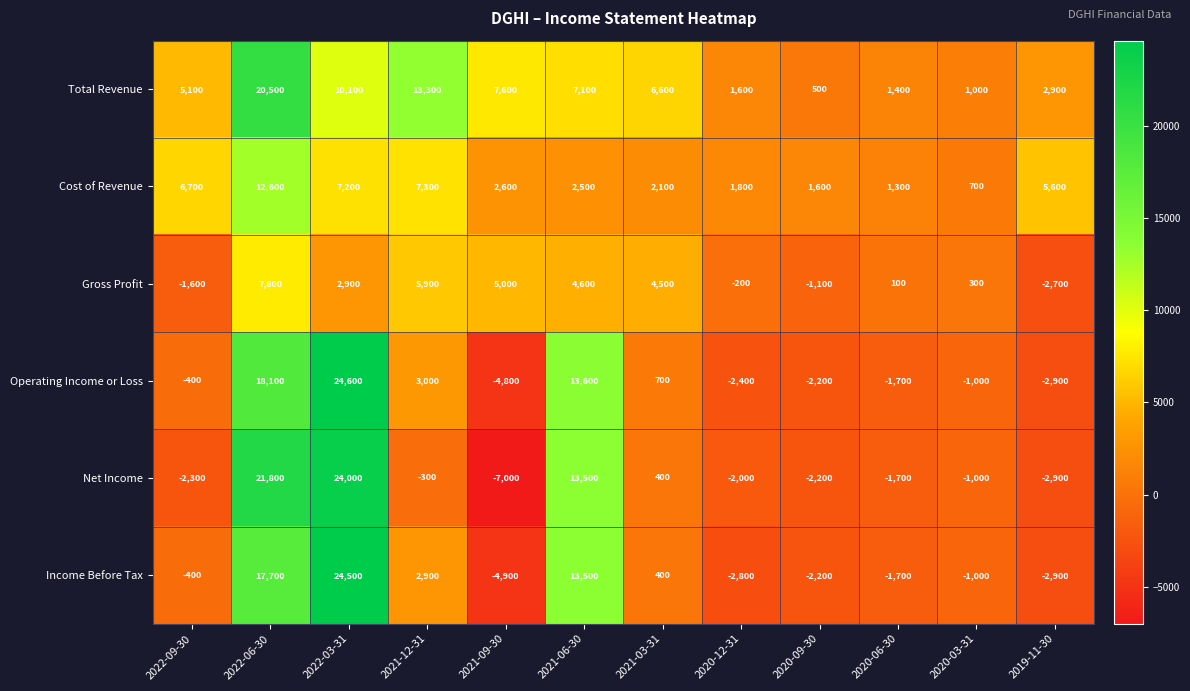

Which series has the largest total across all categories?

Total Revenue